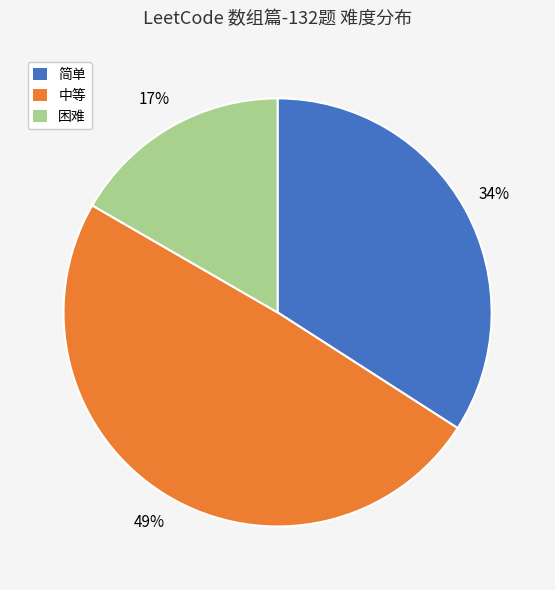

Is there a majority slice in this chart?

No